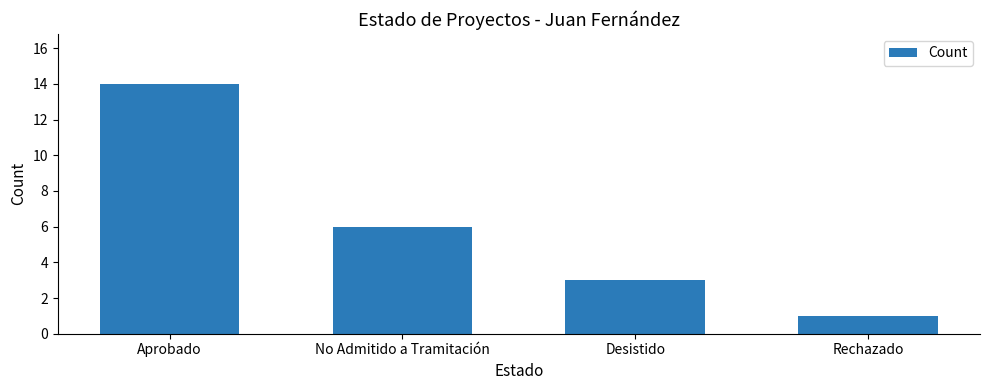

Reading left to right, list all the values displayed in this chart.

14	6	3	1